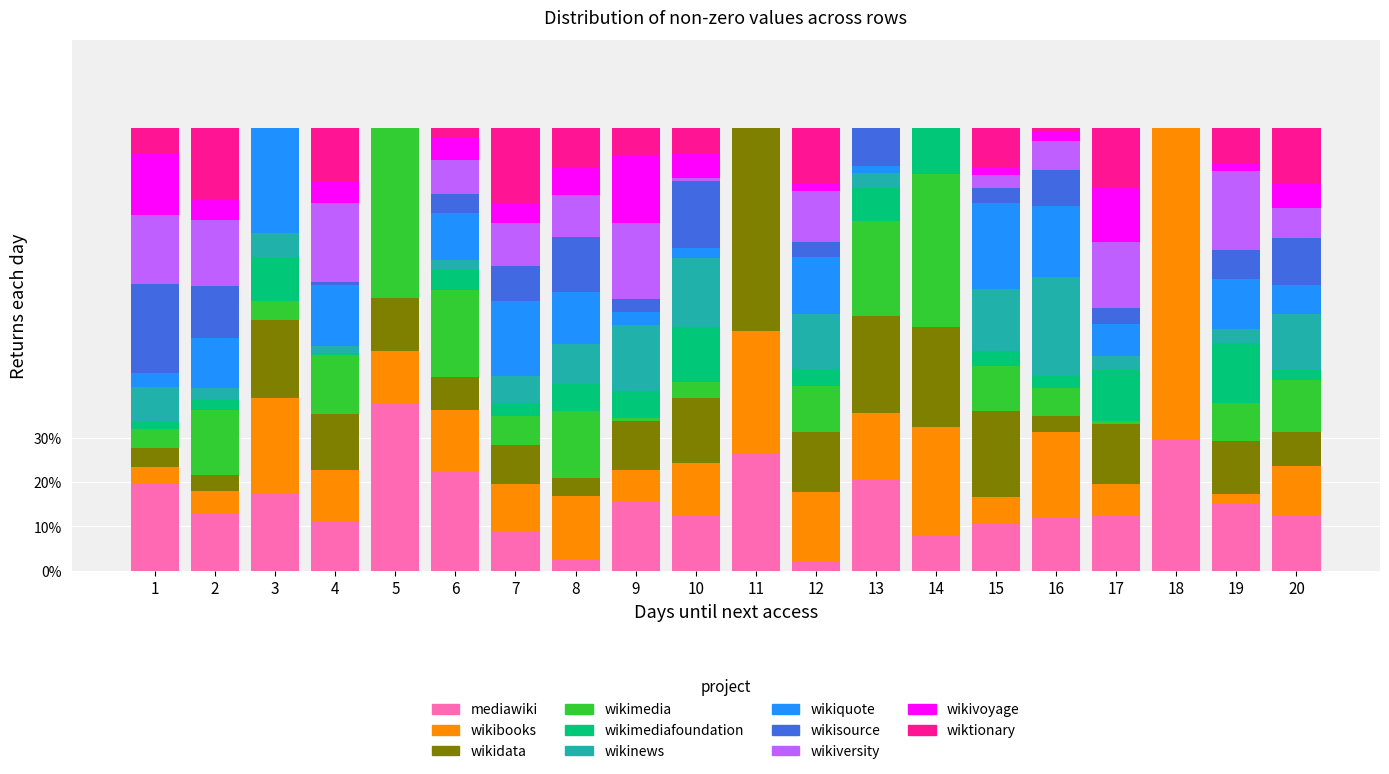

What is the maximum value for mediawiki?

37.7